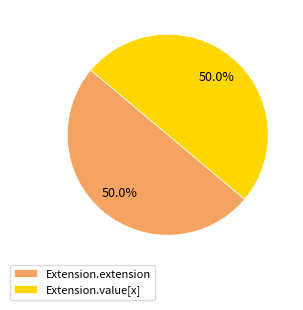

How many slices are in this pie chart?

2